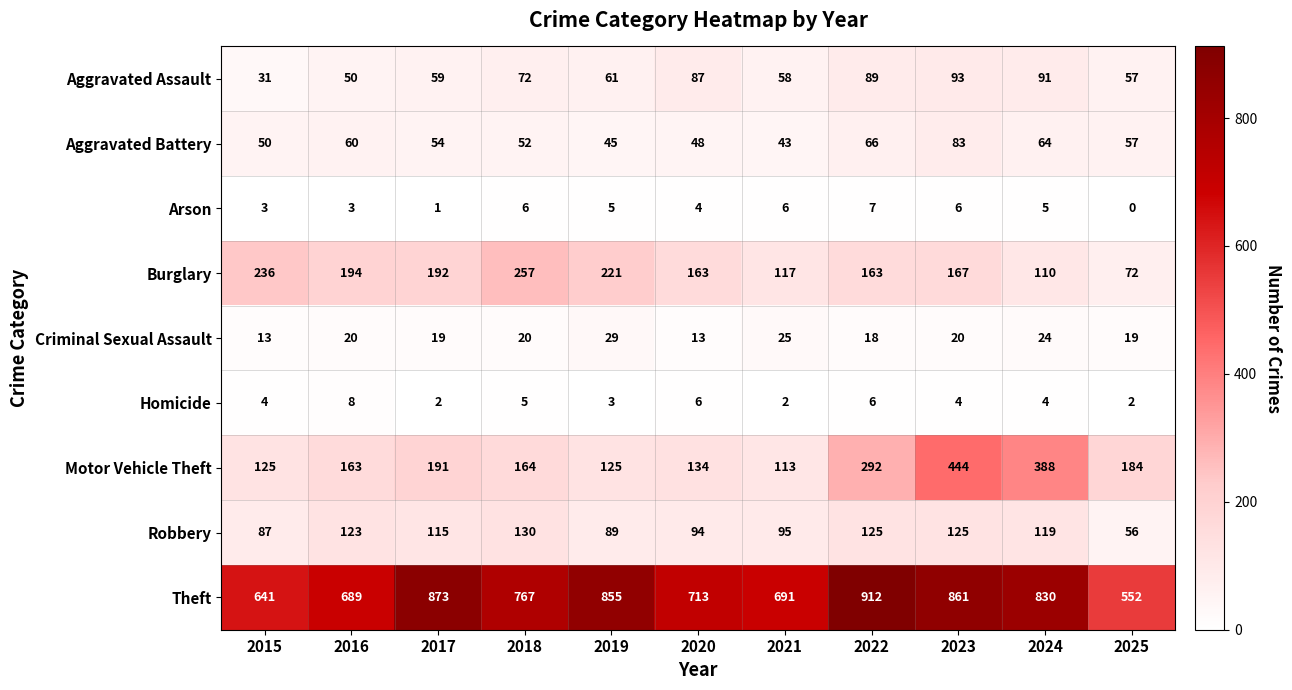

The value of Aggravated Assault at 2024 is 155. True or false?

False